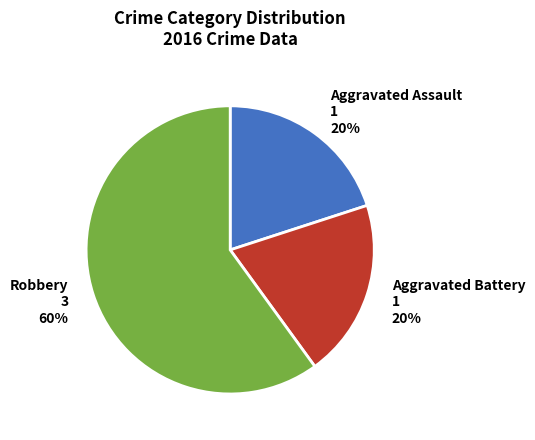

Which category accounts for the majority?

Robbery